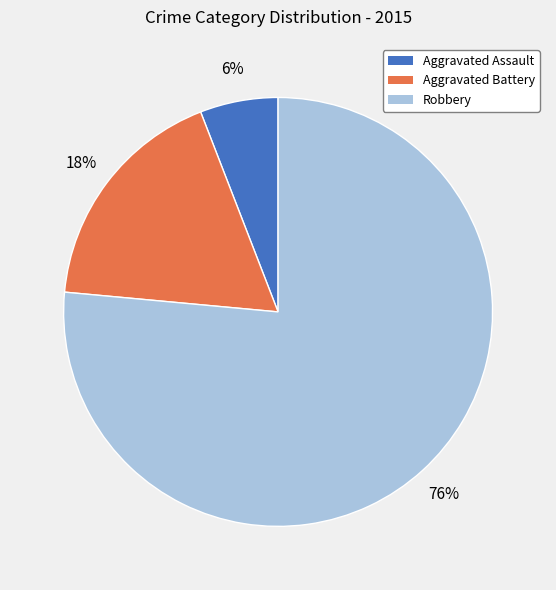

Between Robbery and Aggravated Assault, which is larger?

Robbery